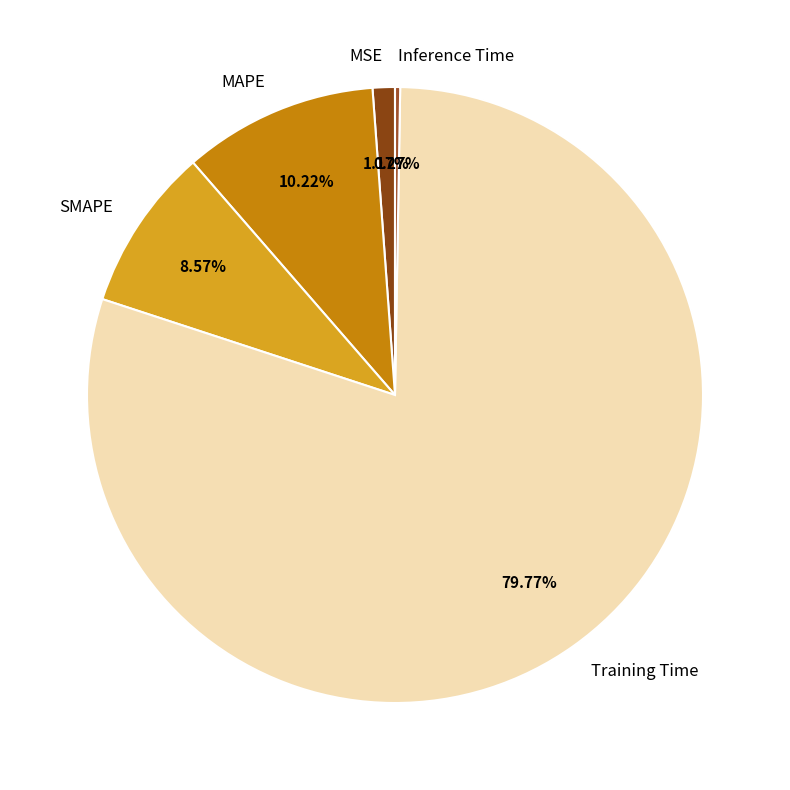

Does any single category account for the majority?

Yes